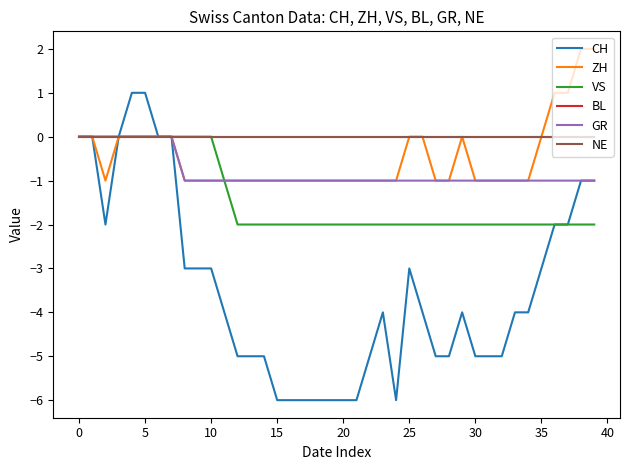

What is the lowest value of the VS series?

-2